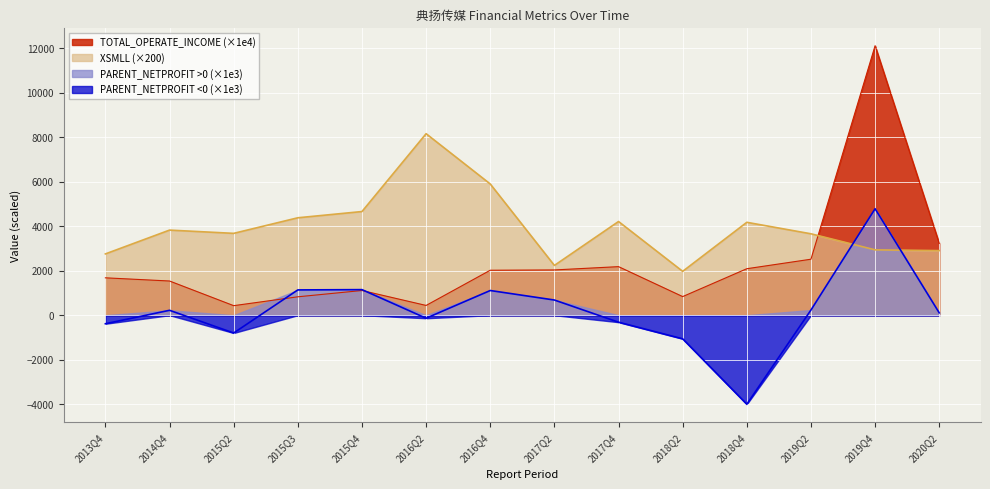

Reading left to right, transcribe all the data shown in this chart.

TOTAL_OPERATE_INCOME: 1679.1	1535.9	428.5	826.7	1109.3	438.5	2019.7	2032.8	2181.1	836.3	2088.1	2514.7	12104.2	3223.8
PARENT_NETPROFIT: -383.4	219.9	-799.2	1135.8	1148.8	-136.1	1109.0	681.9	-313.8	-1061.1	-3998.8	232.6	4781.6	106.1
XSMLL: 2753.0	3822.3	3676.0	4375.8	4655.8	8151.9	5893.5	2235.7	4208.0	1969.9	4172.2	3656.5	2935.3	2901.3